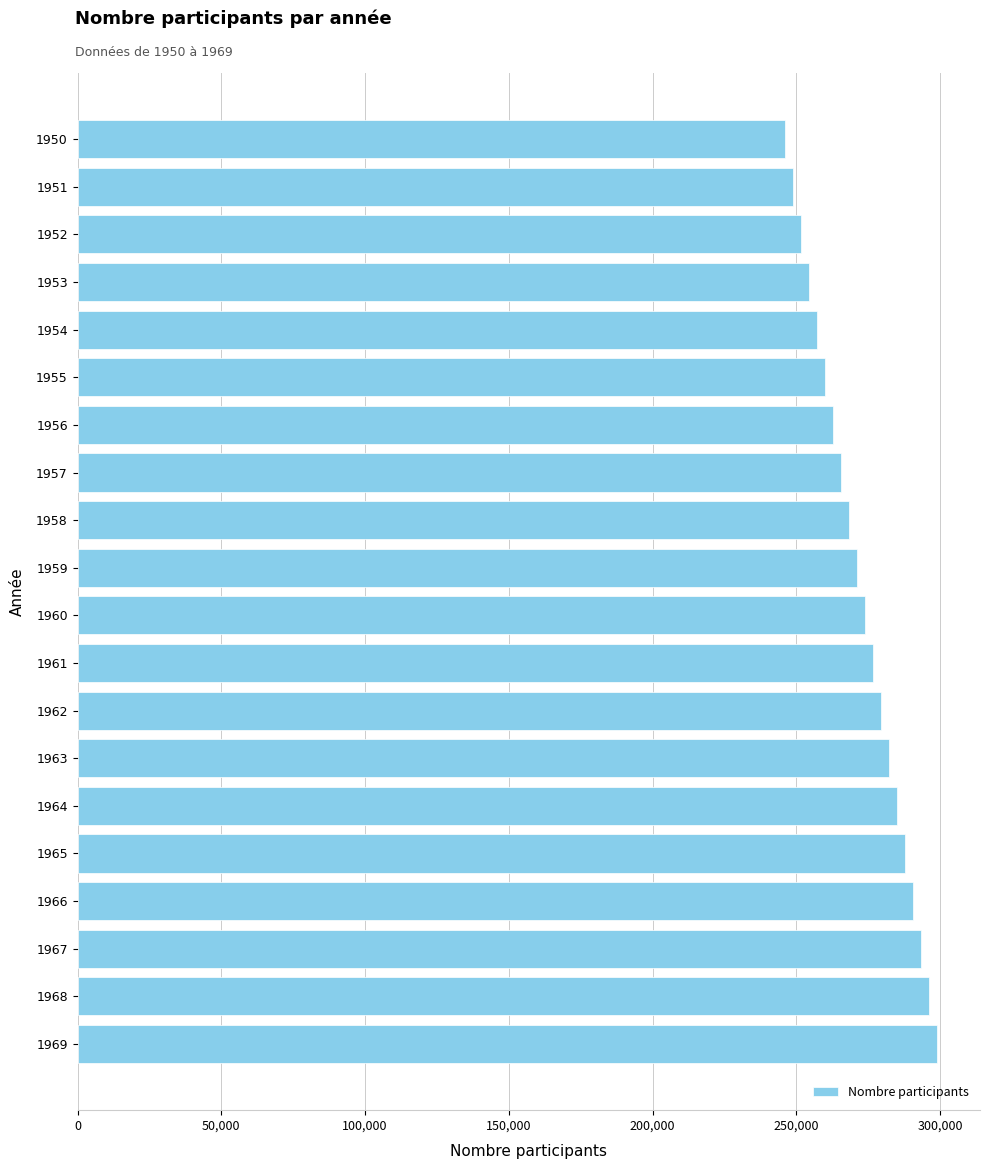

What is the smallest value displayed?

245980